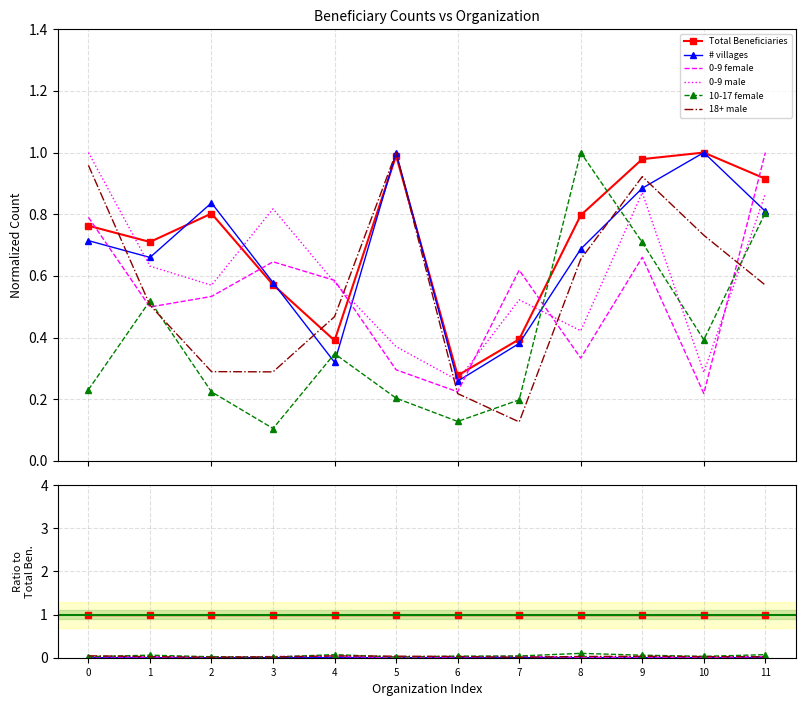

Is it true that # villages equals 0.0 at 8?

False